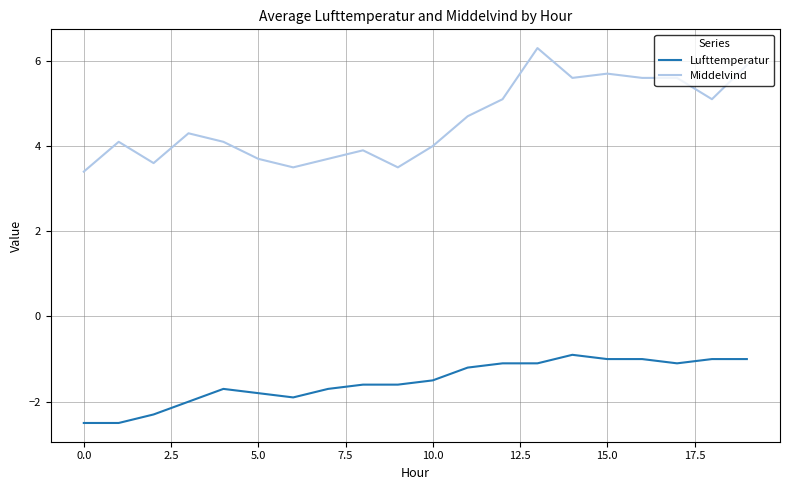

Rank the series by their average value, from lowest to highest.

Lufttemperatur, Middelvind